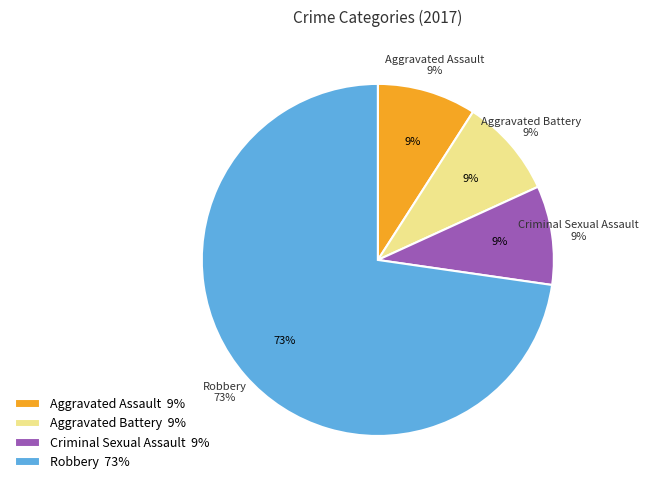

How many slices are in this pie chart?

4